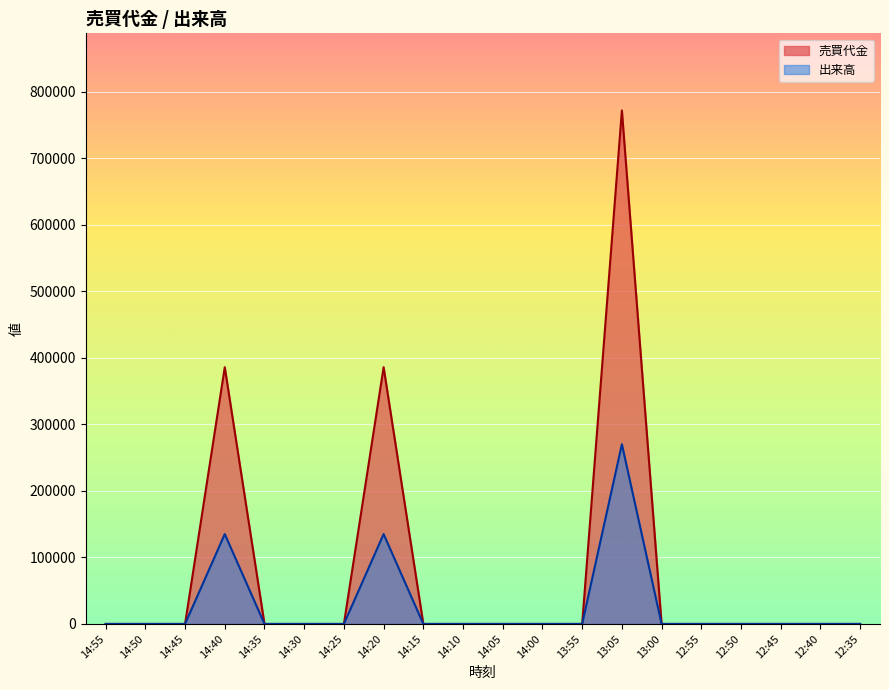

How many distinct data groups are displayed?

2